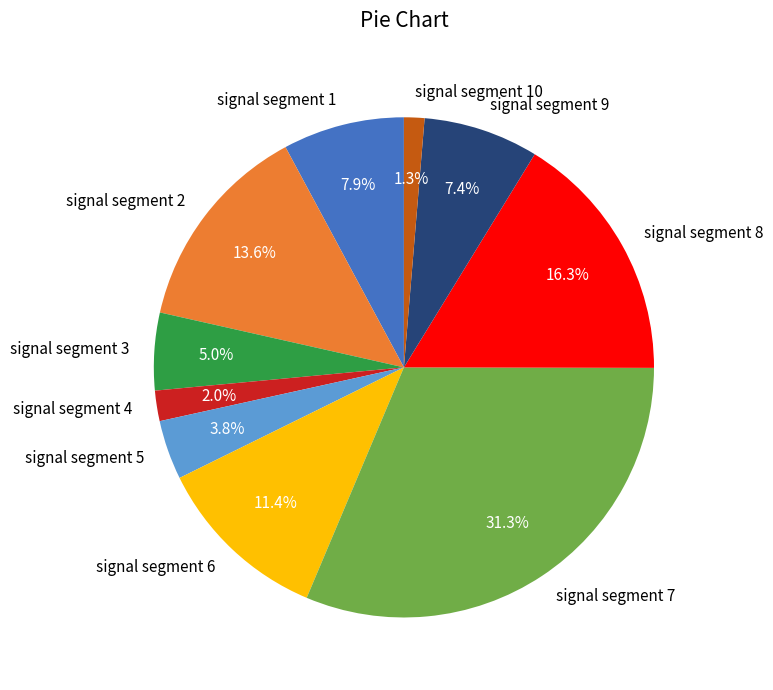

Combined, what portion of the pie is signal segment 10 and signal segment 2?

14.9%